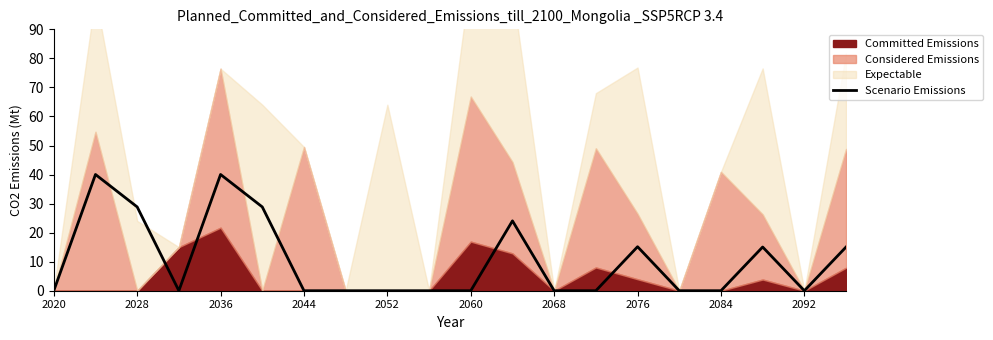

True or false: Scenario Emissions has a value of -12.6 at 2060.

False